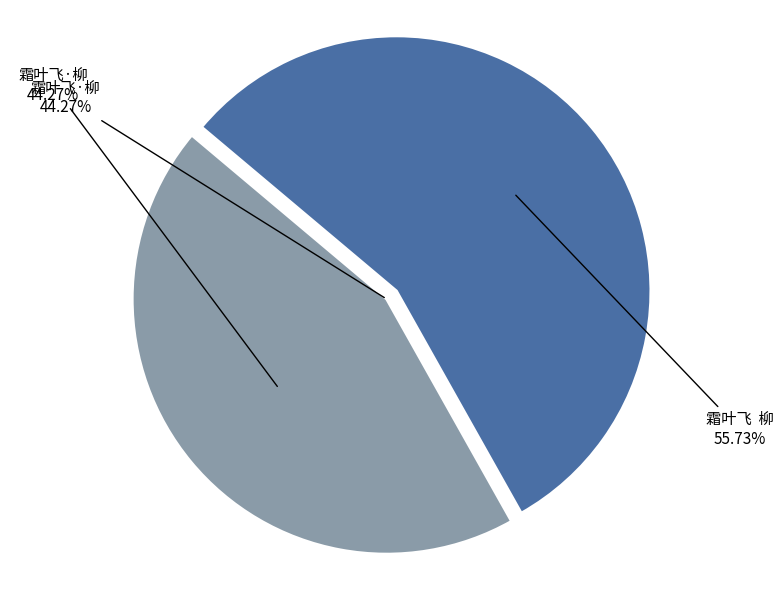

Is it true that 霜叶飞·柳 is 37% of the pie?

False